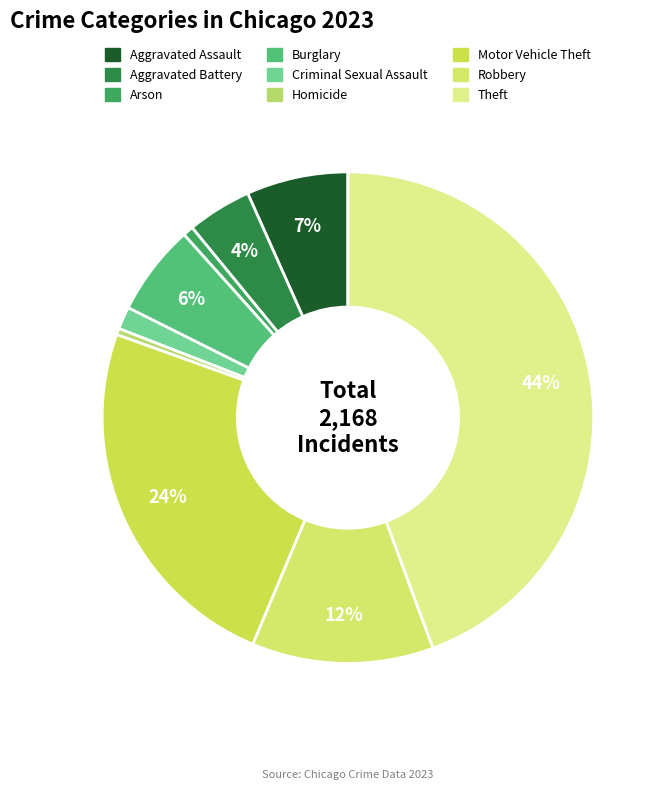

Is it true that Criminal Sexual Assault is 8% of the pie?

False